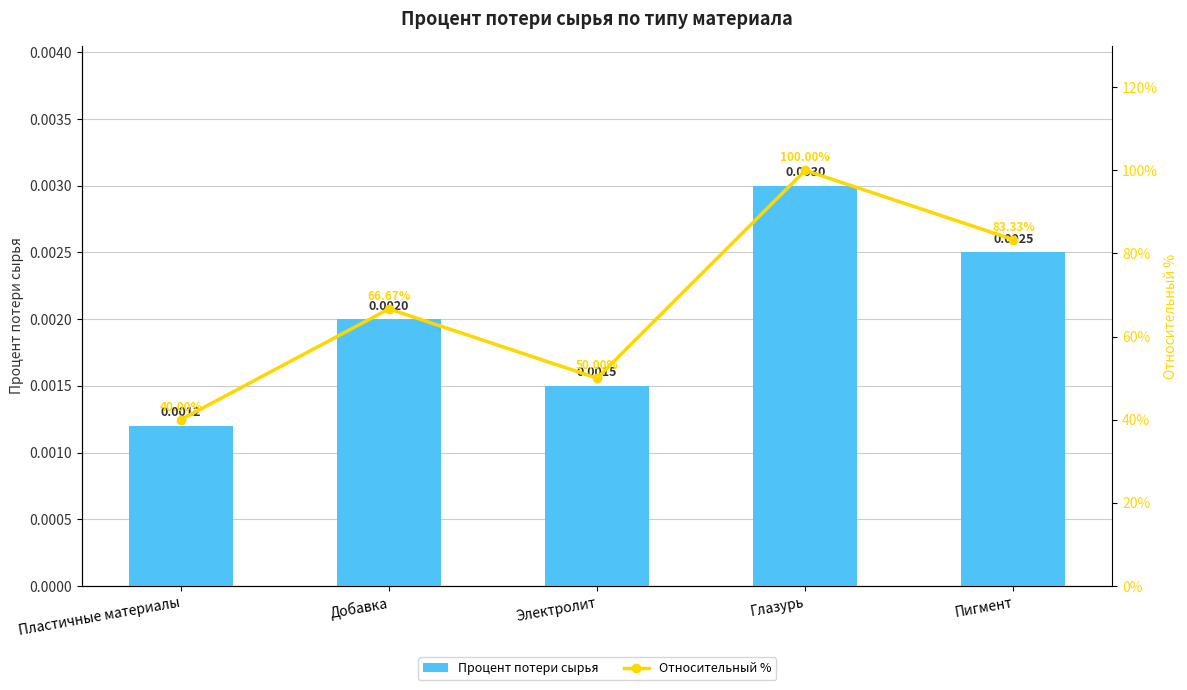

What is the lowest value of the Относительный % series?

40.0